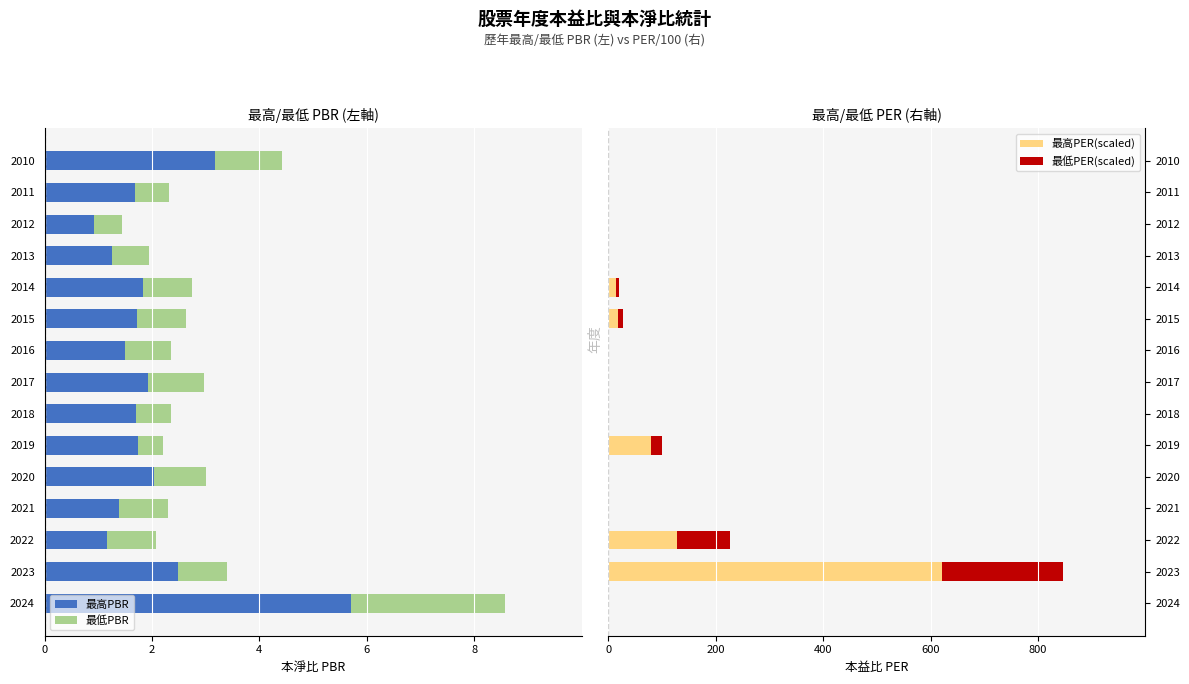

Which series has the largest range (max minus min)?

最高PER(scaled)